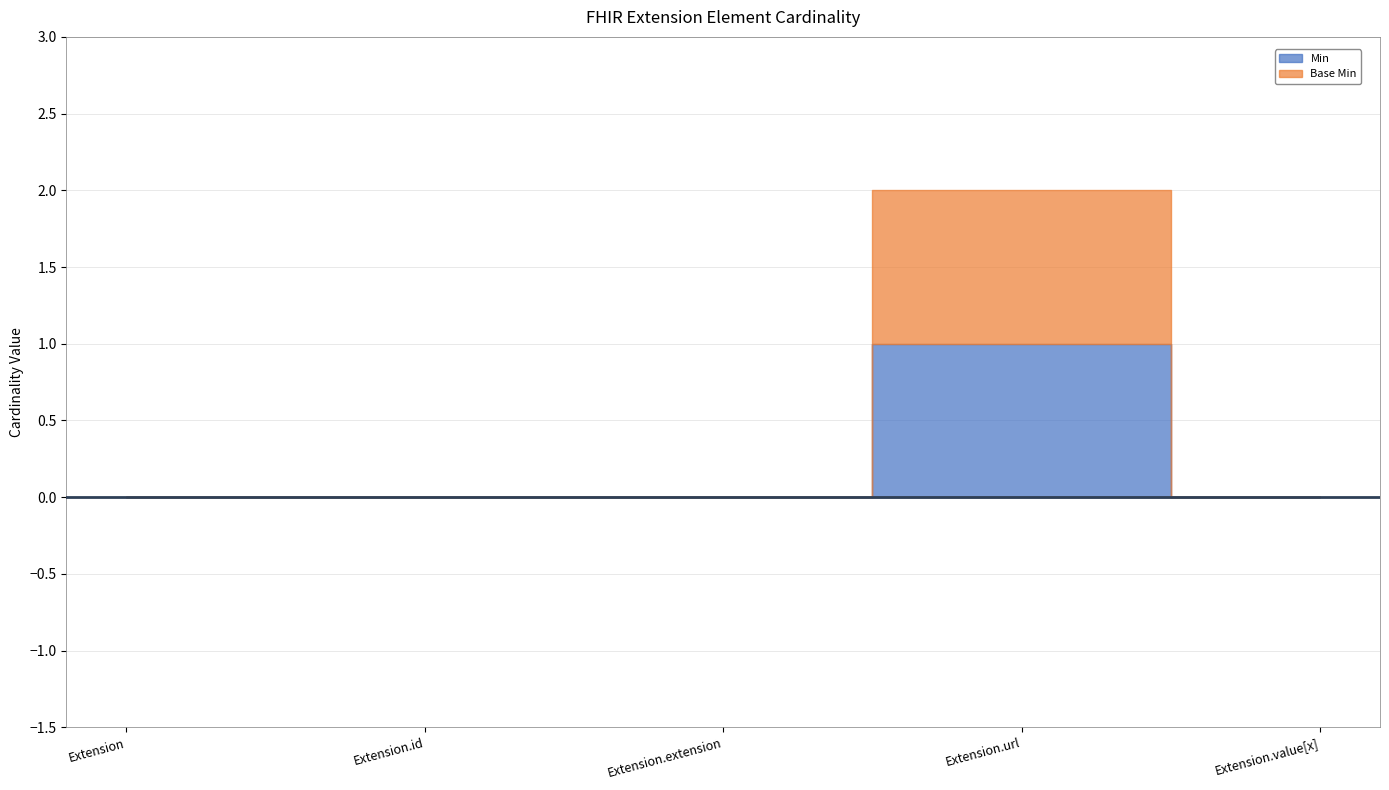

Between Extension.url and Extension.value[x], which series saw the biggest shift?

Min